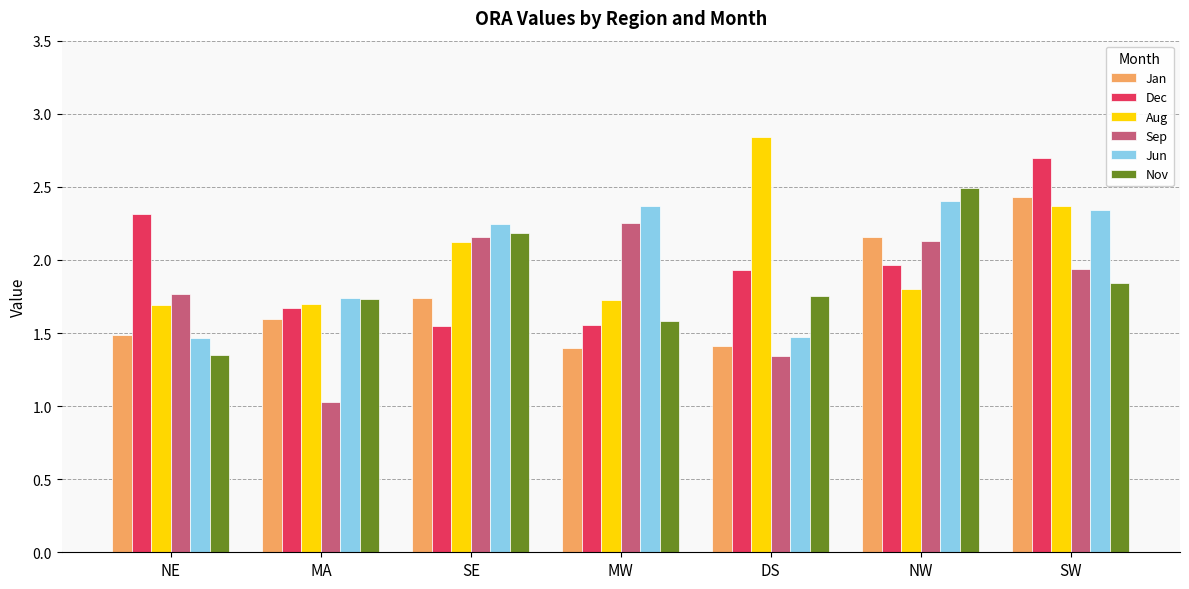

What is the total value across all series at SE?

12.0